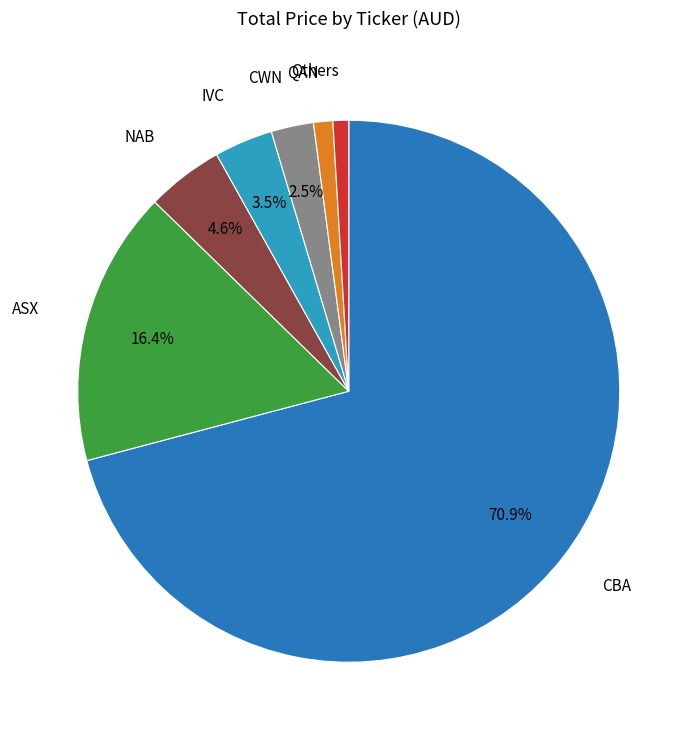

Is there any slice that represents more than half of the pie?

Yes